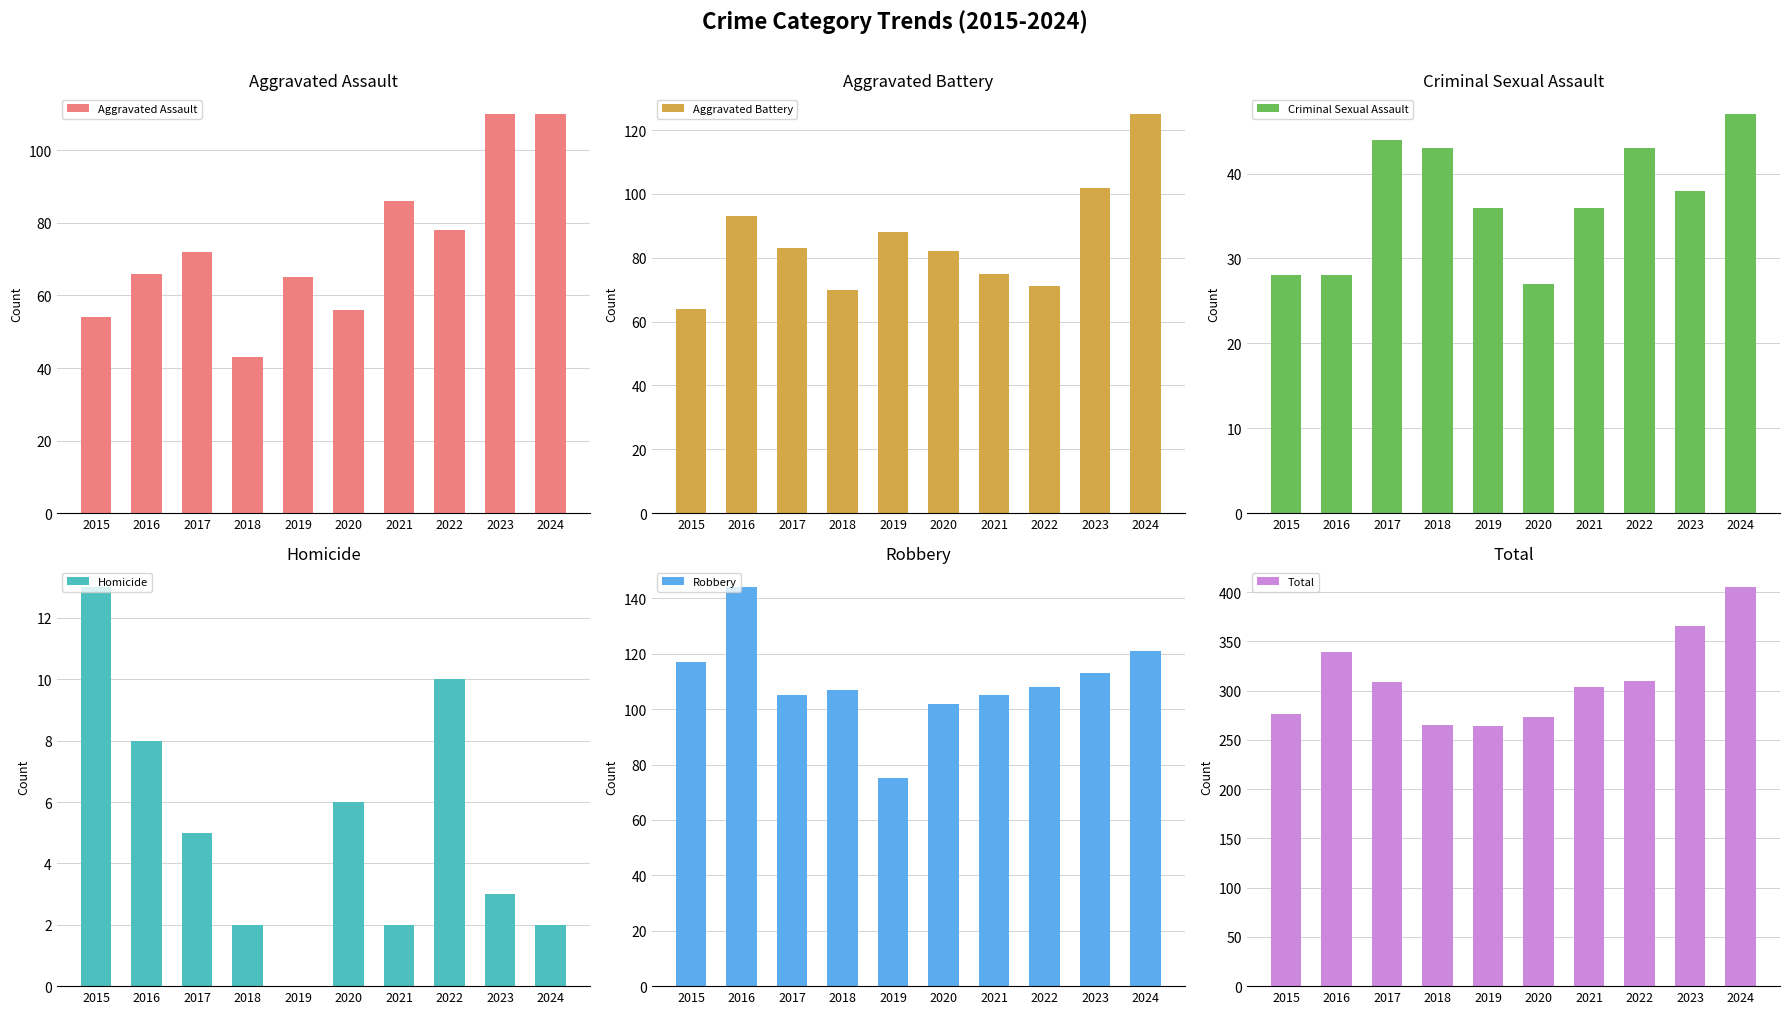

What is the value of the Criminal Sexual Assault bar at the 3rd from the left?

44